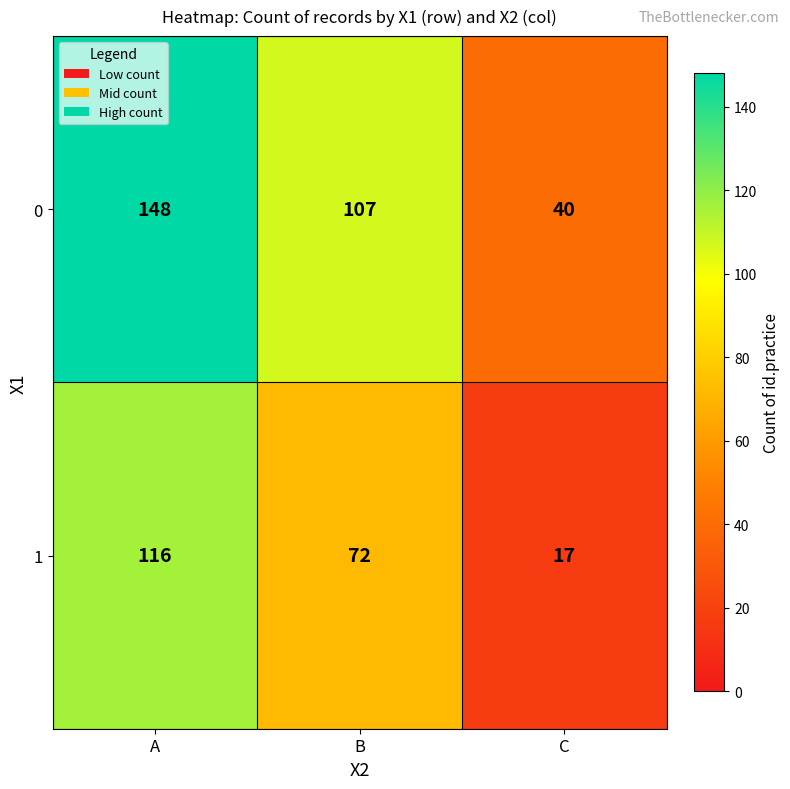

Which series changed the most between B and C?

0